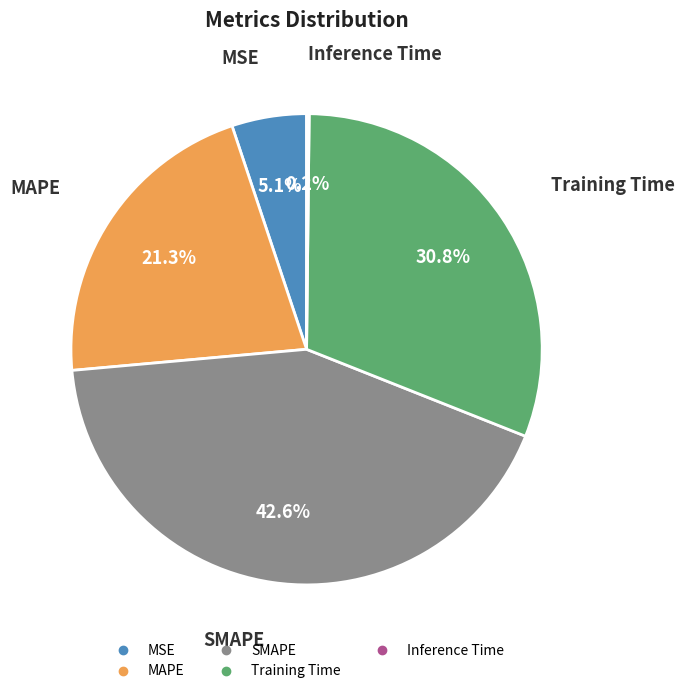

Is there a majority slice in this chart?

No